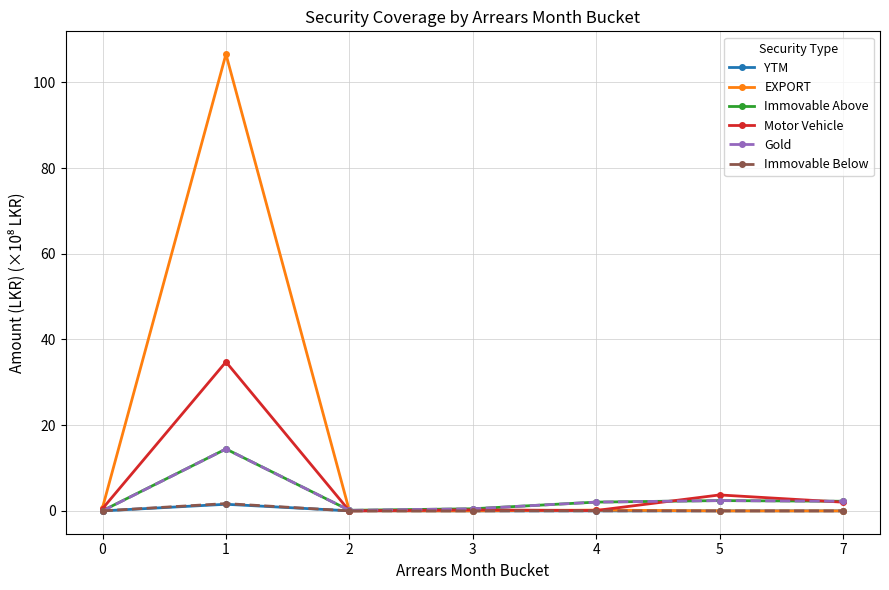

How many distinct data groups are displayed?

6